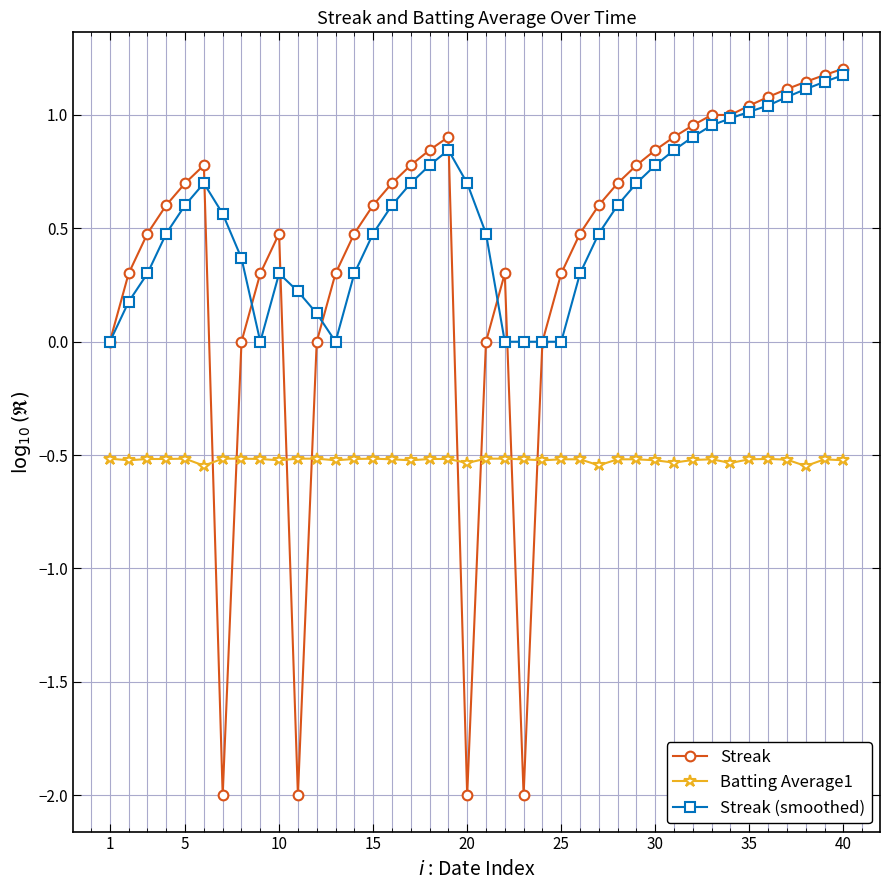

What is the average value of the Streak (smoothed) series?

0.5